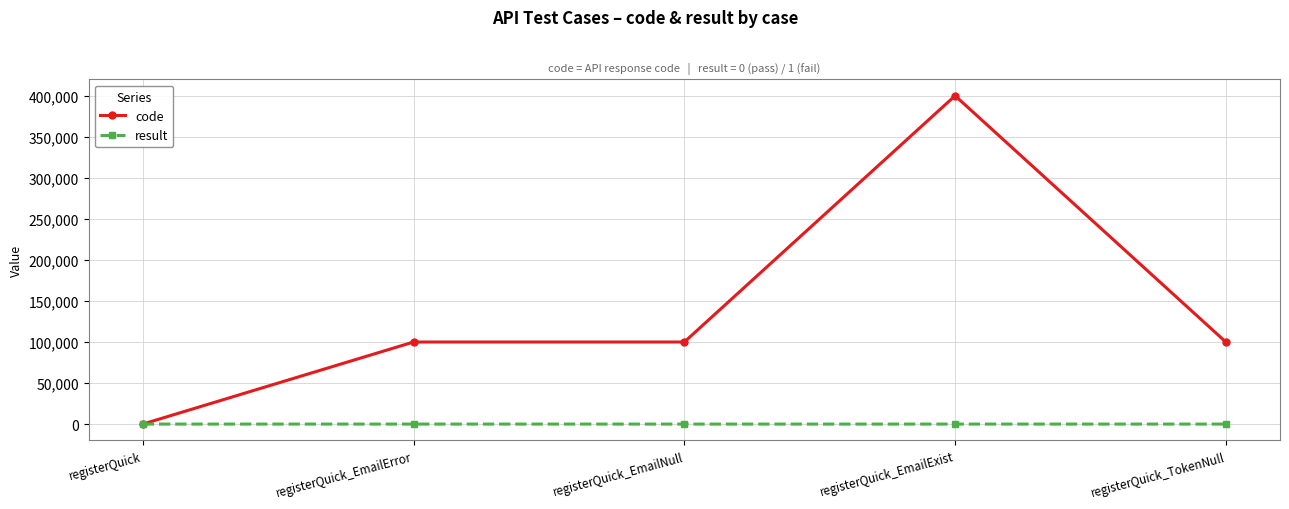

How many values in the result series are below 1?

1